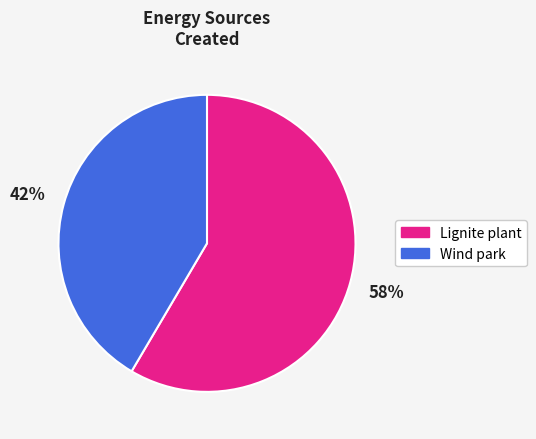

Does any single category account for the majority?

Yes